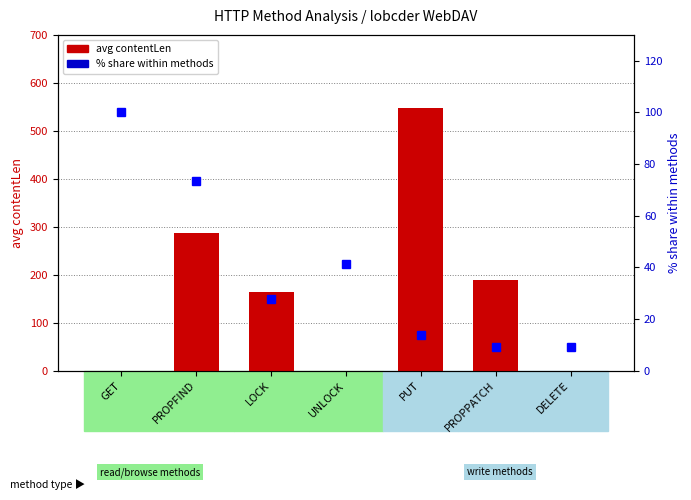

What is the total value across all series at PROPFIND?

359.6